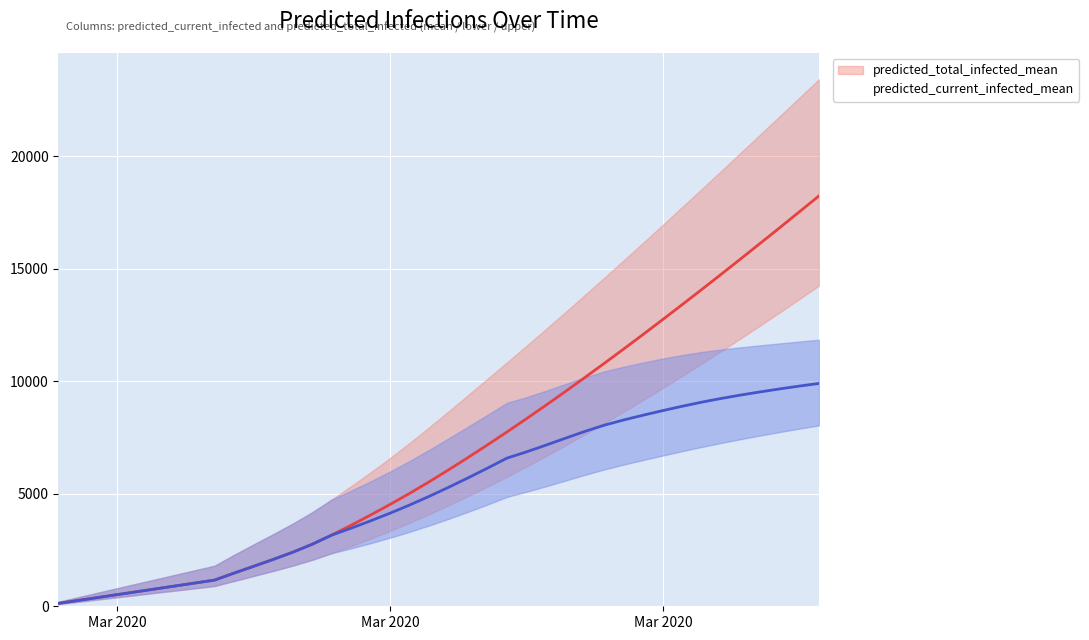

What is the difference between the maximum and minimum values in the predicted_total_infected_mean series?

18103